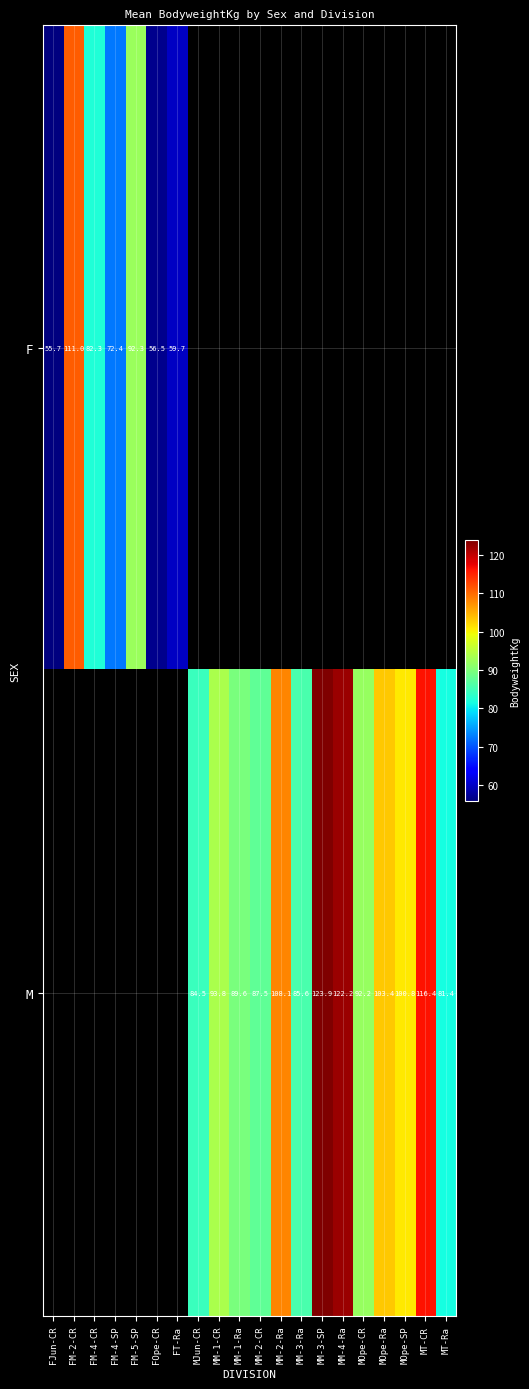

The value of M at MM-3-SP is 71.9. True or false?

False